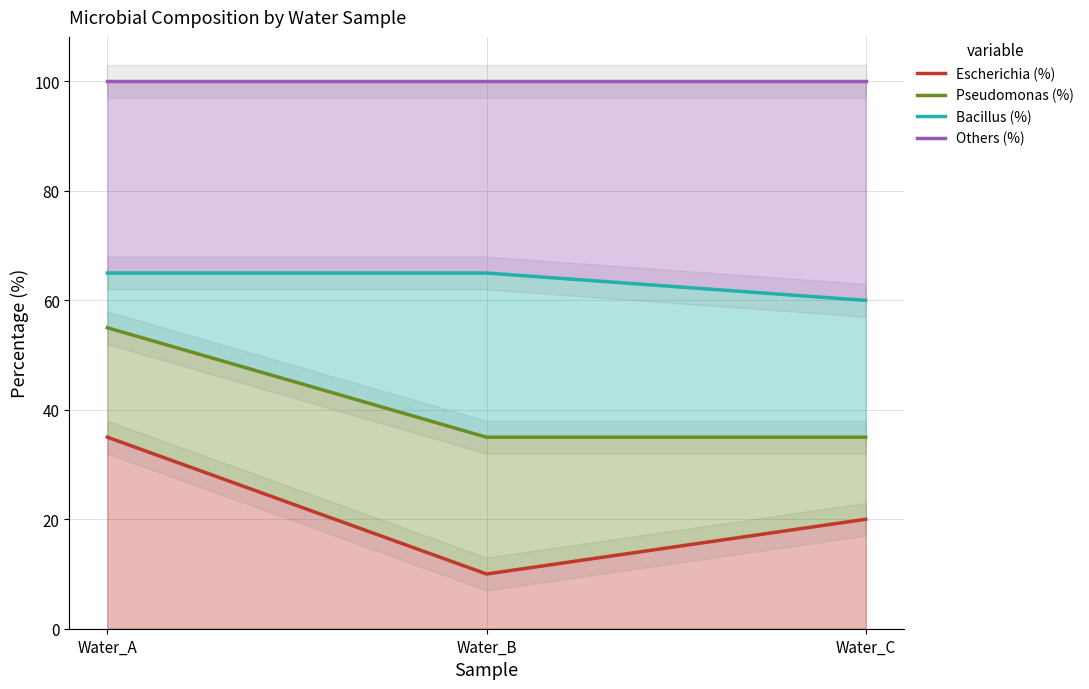

The Pseudomonas (%) series shows 12 at Water_B. True or false?

False